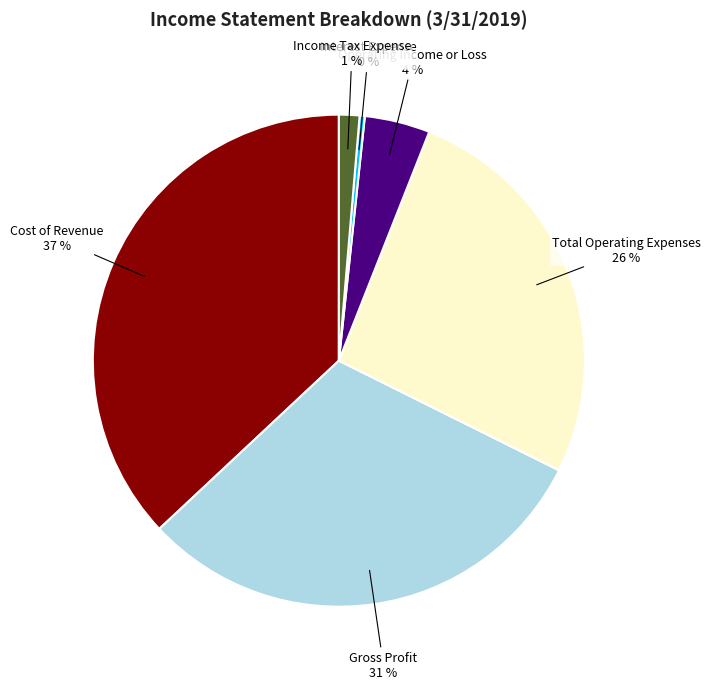

To the nearest percent, what percentage of the pie is Cost of Revenue?

37%